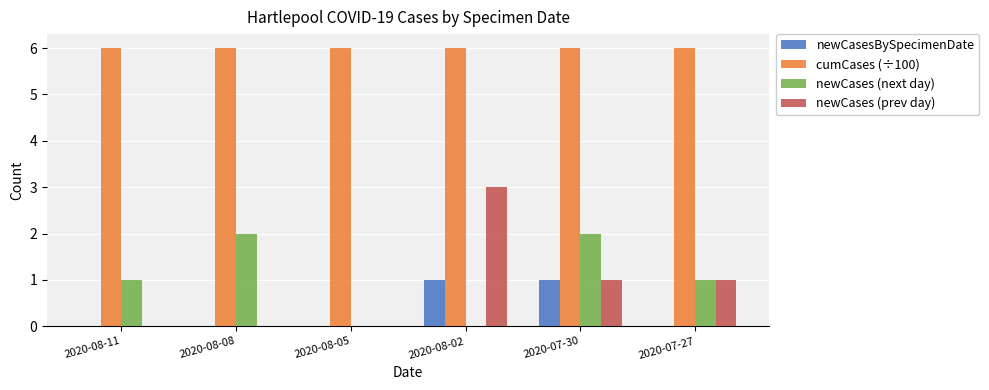

What is the sum of all newCases (prev day) values?

5